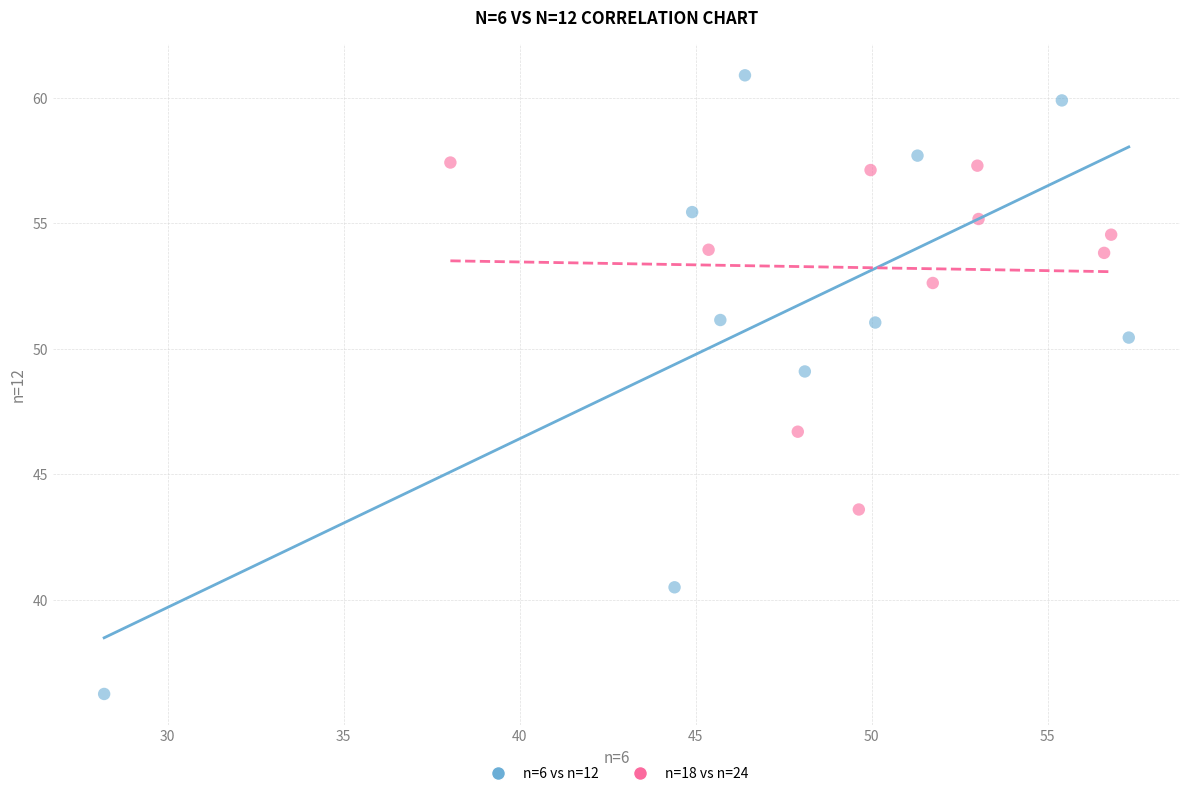

Which series contains the highest Y value?

n=6 vs n=12